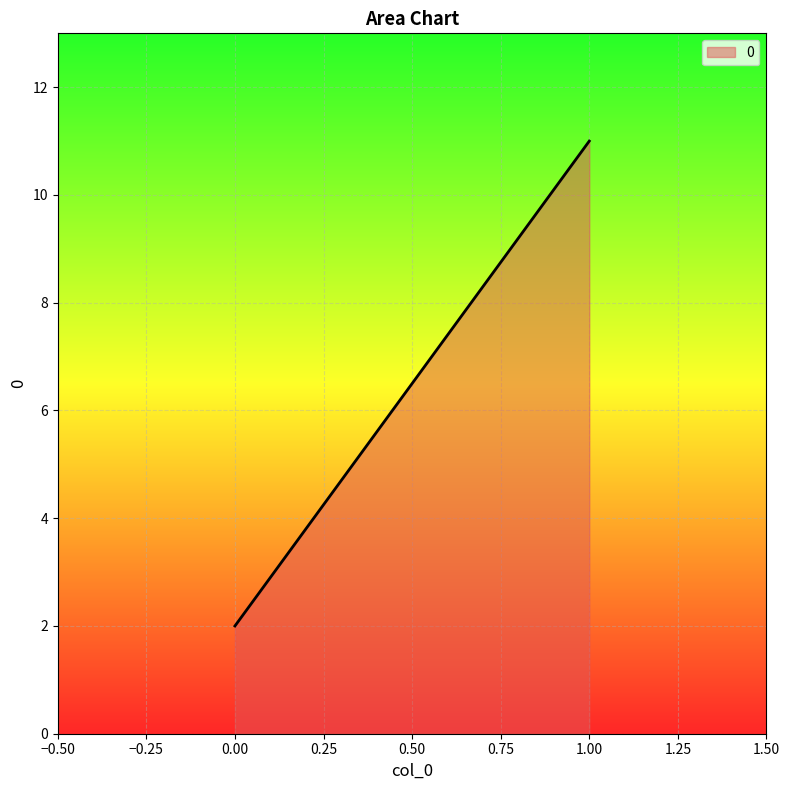

How many values are between 2 and 11?

2